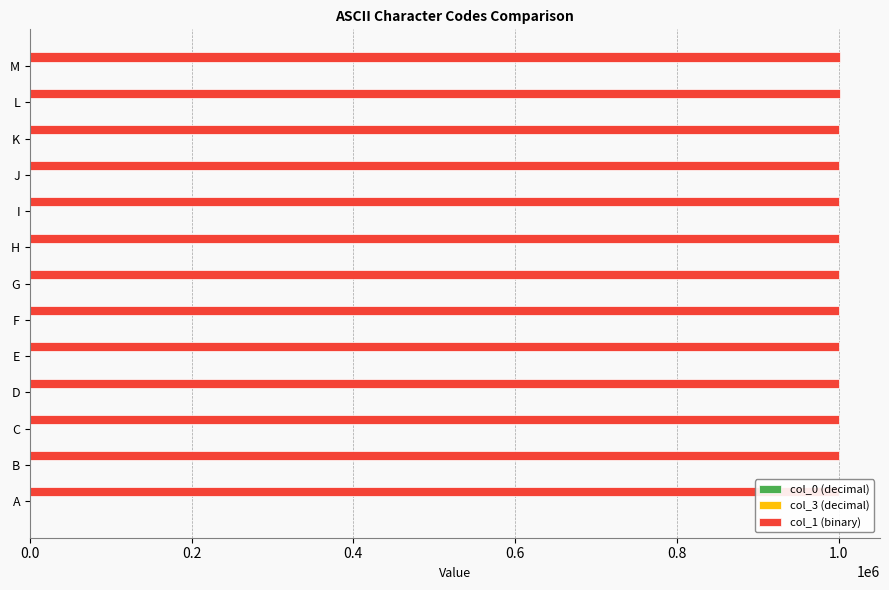

What are all the series names shown in the legend?

col_0 (decimal), col_3 (decimal), col_1 (binary)